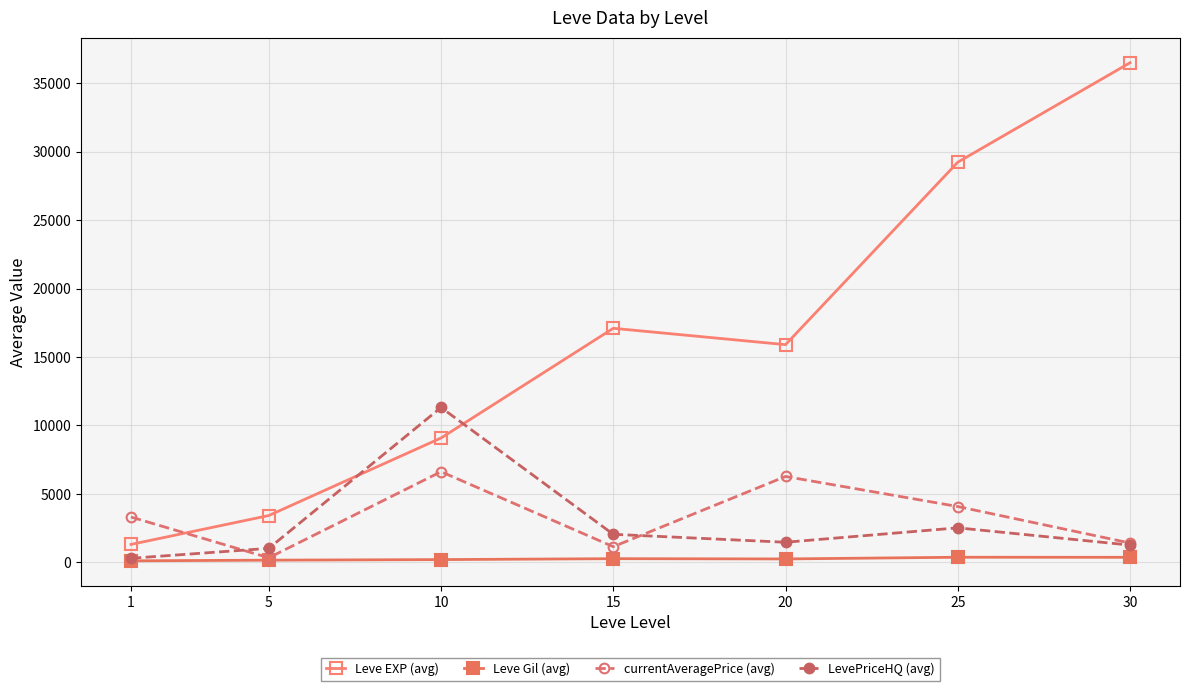

Is this an area chart (filled region under the line)?

No